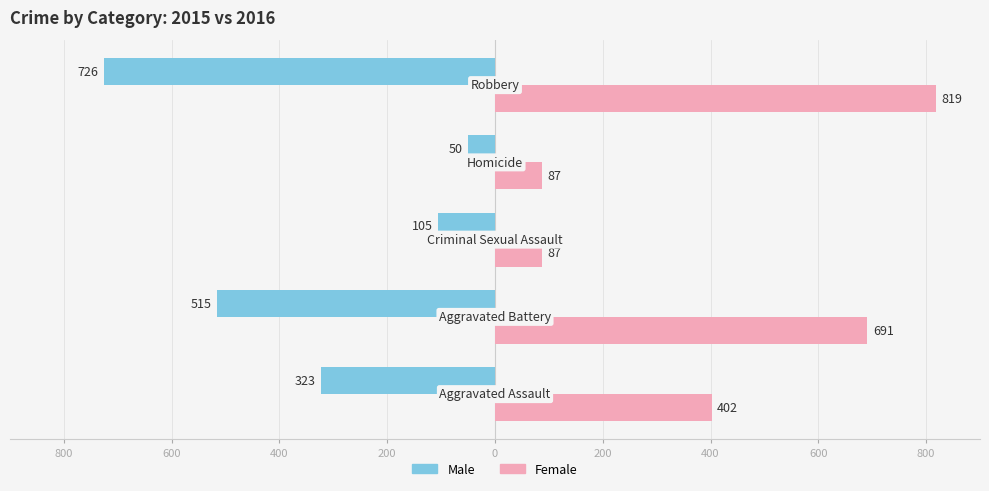

List the series in order of their overall mean, highest first.

Female, Male